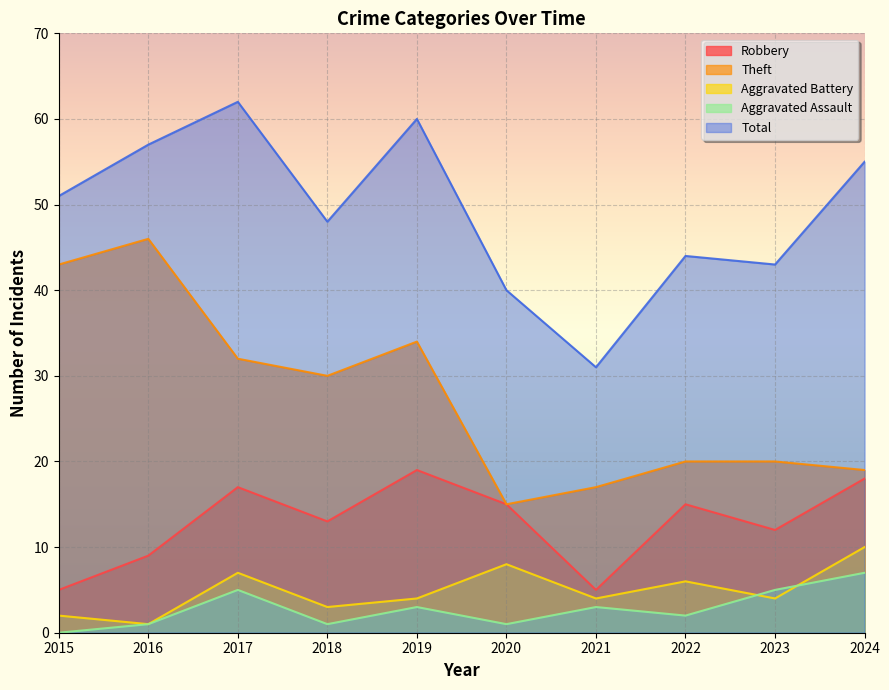

What is the sum of the Robbery values at 2017 and 2023?

29